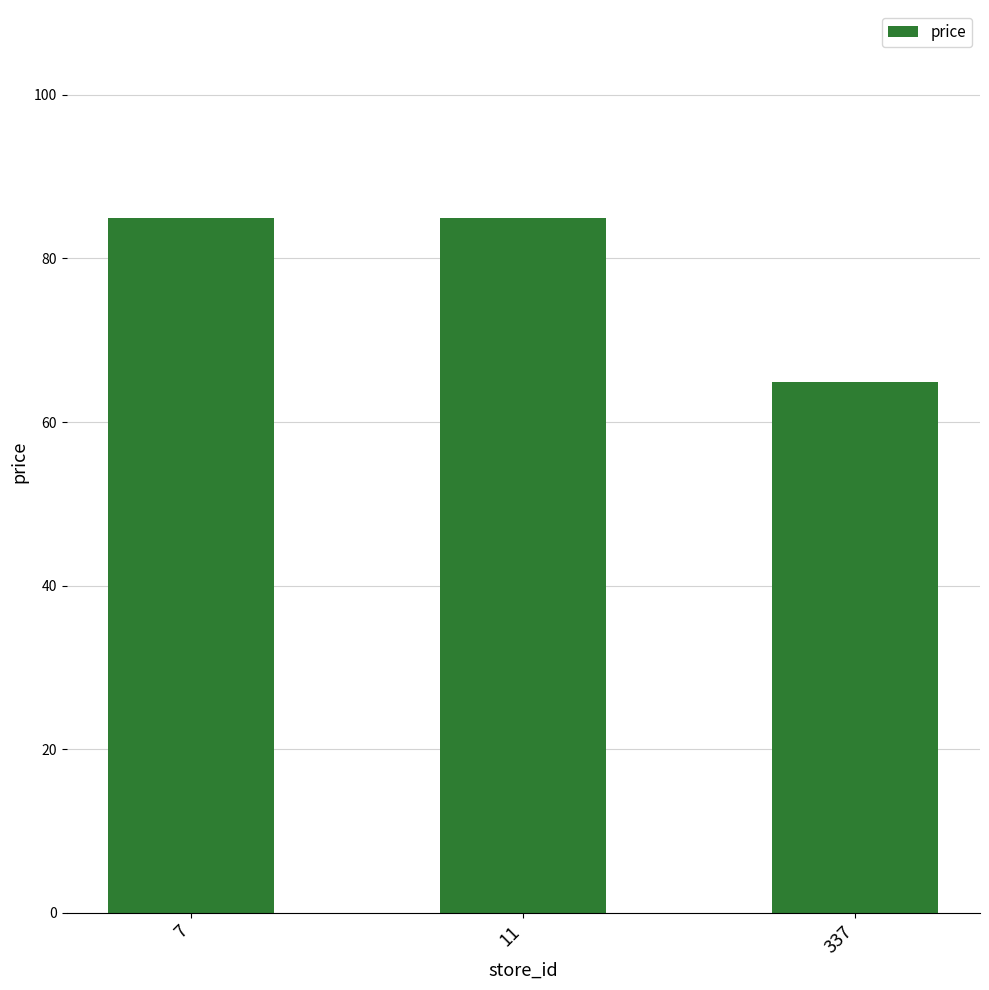

At which category does the chart reach its minimum across all series?

337